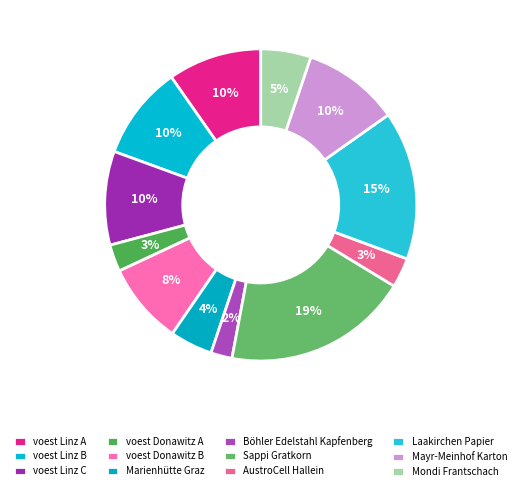

Which slice is the smallest?

Böhler Edelstahl Kapfenberg